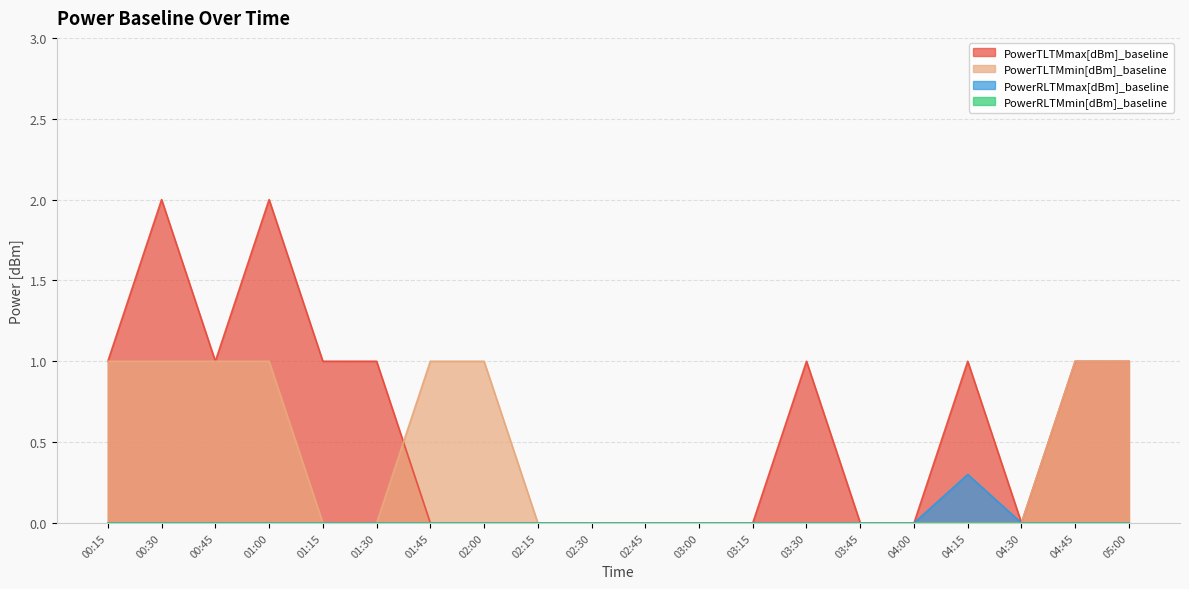

Which series has the largest range (max minus min)?

PowerTLTMmax[dBm]_baseline